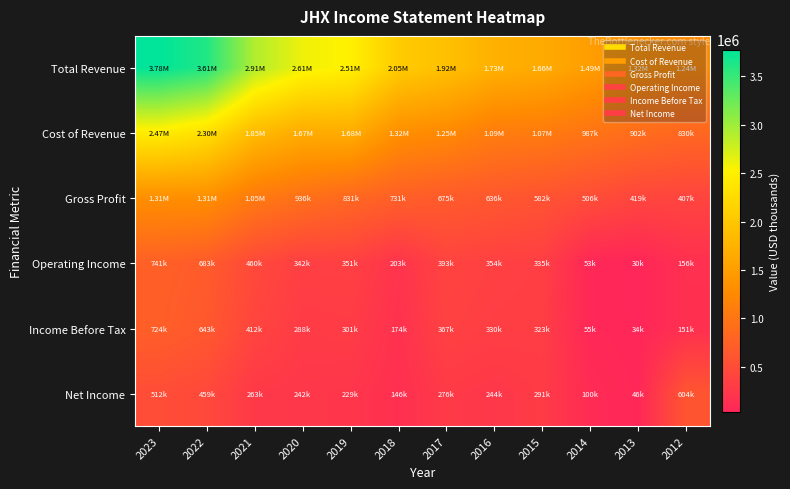

Rank the series at 2017 from highest to lowest value.

Total Revenue, Cost of Revenue, Gross Profit, Operating Income, Income Before Tax, Net Income